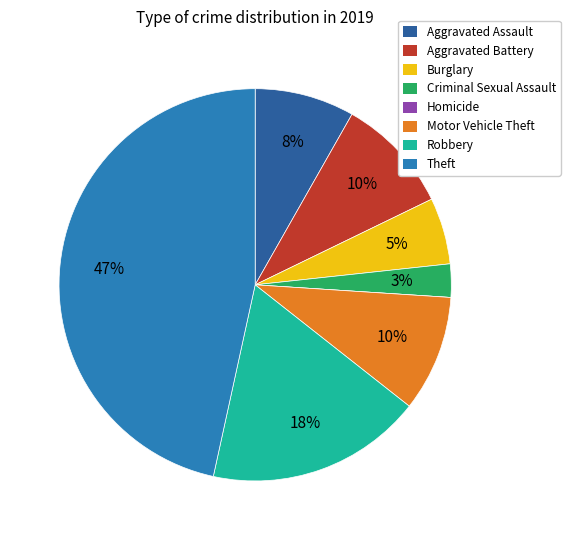

To the nearest percent, what is the difference between the largest and smallest slice percentages?

47%